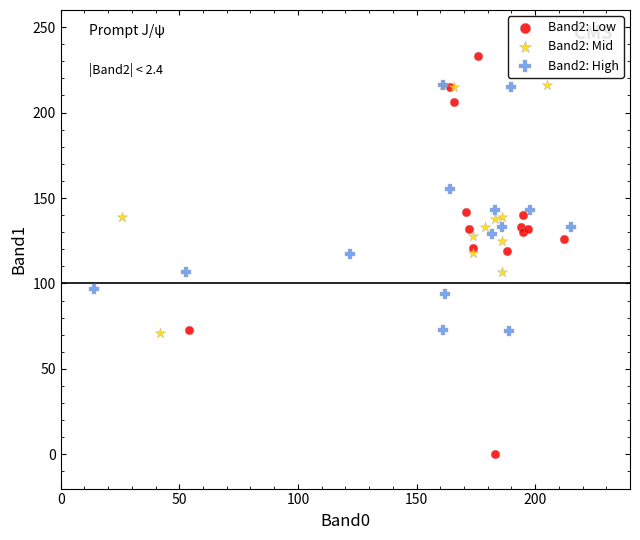

Which series reaches the minimum Y coordinate?

Band2: Low